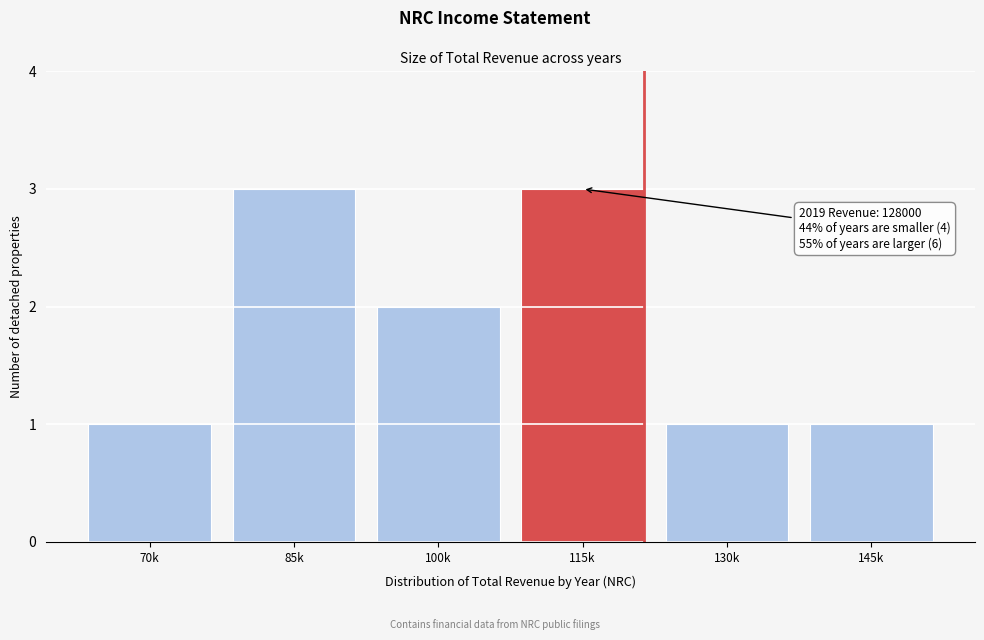

Reading left to right, list all the values displayed in this chart.

1	3	2	3	1	1